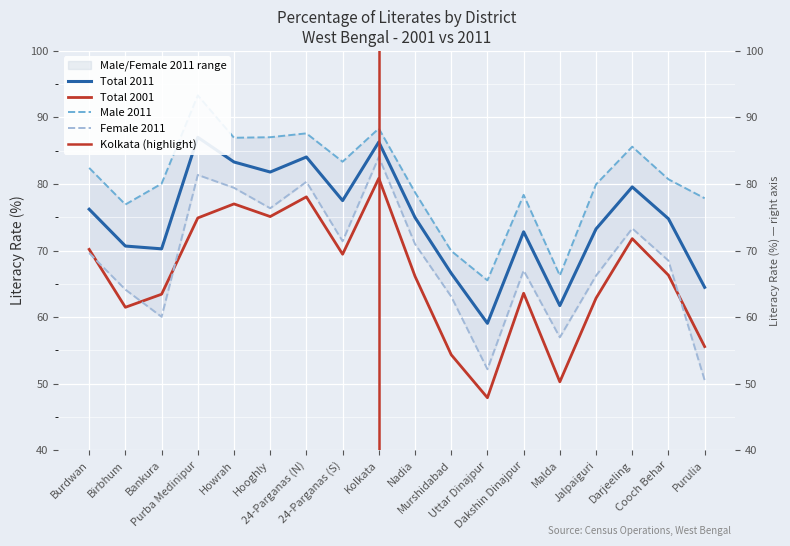

What is the sum of all Male 2011 values?

1449.0